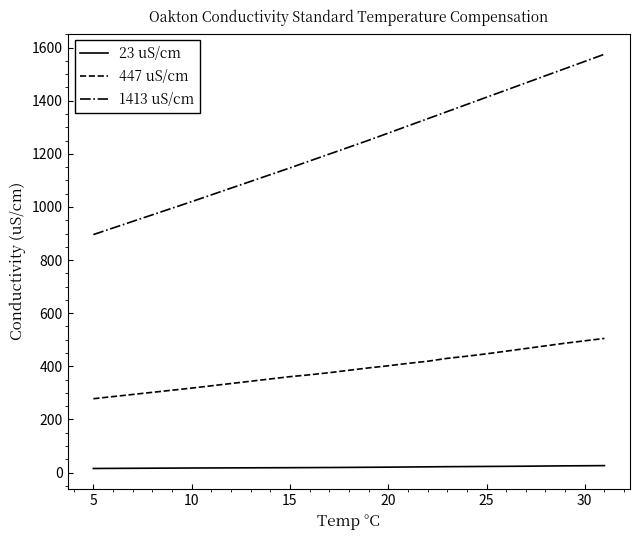

Which series has the widest spread of values?

1413 uS/cm